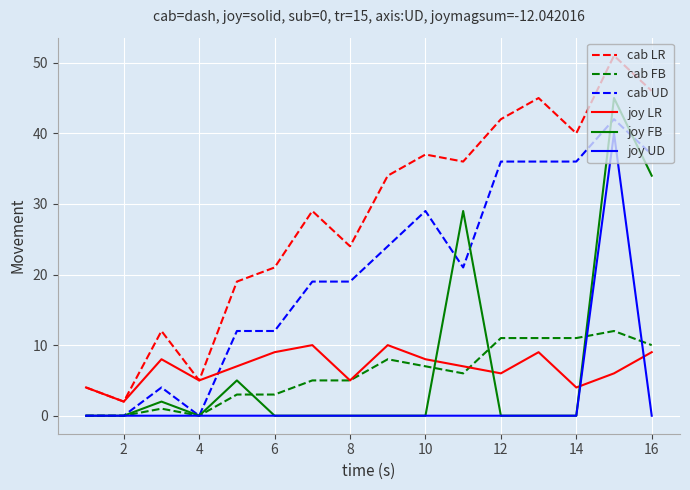

Which series has the largest total across all categories?

cab LR